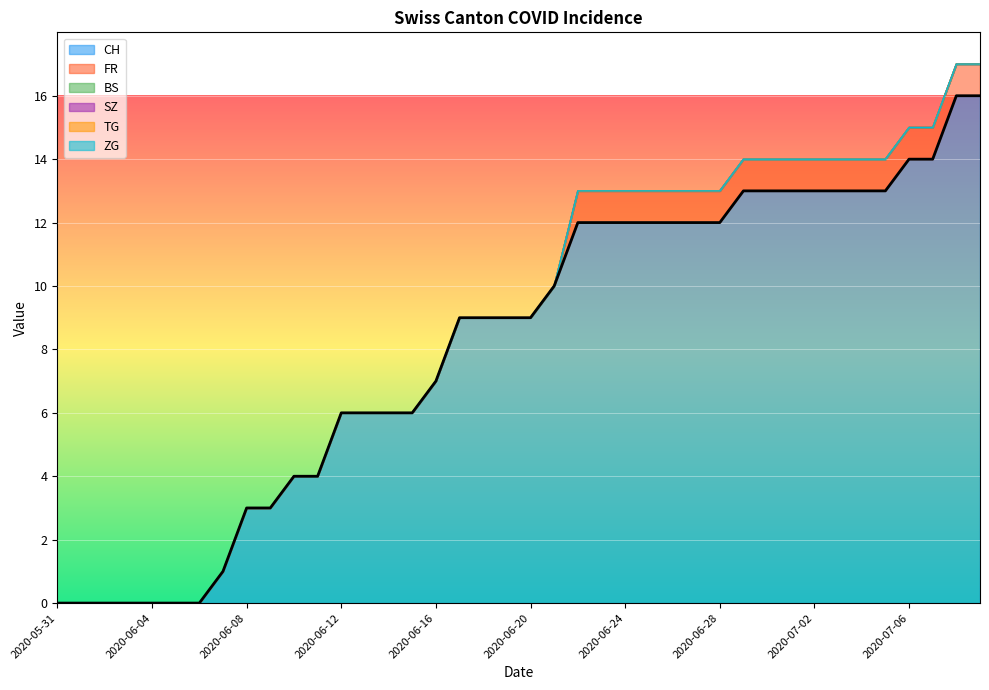

What are all the series names shown in the legend?

CH, FR, BS, SZ, TG, ZG